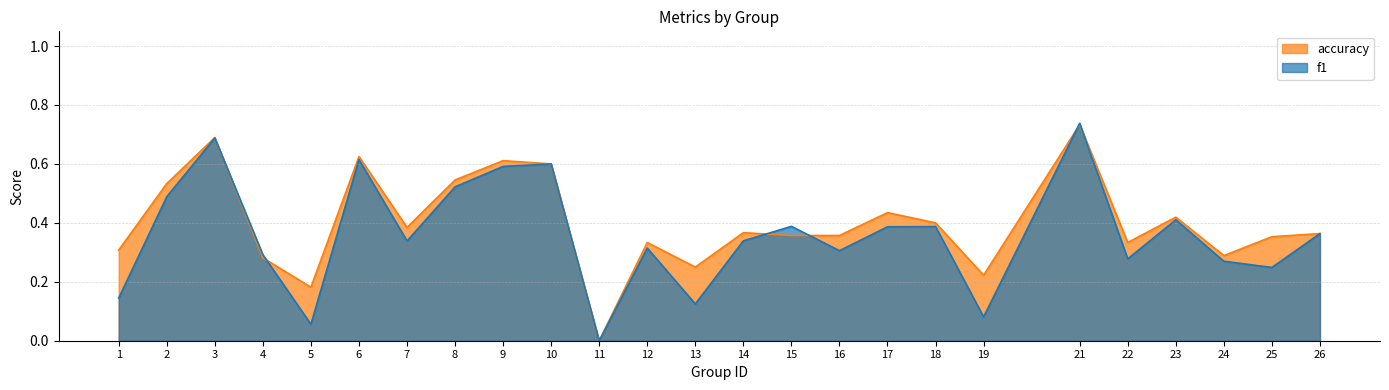

What is the difference between the f1 values at 6 and 25?

0.4